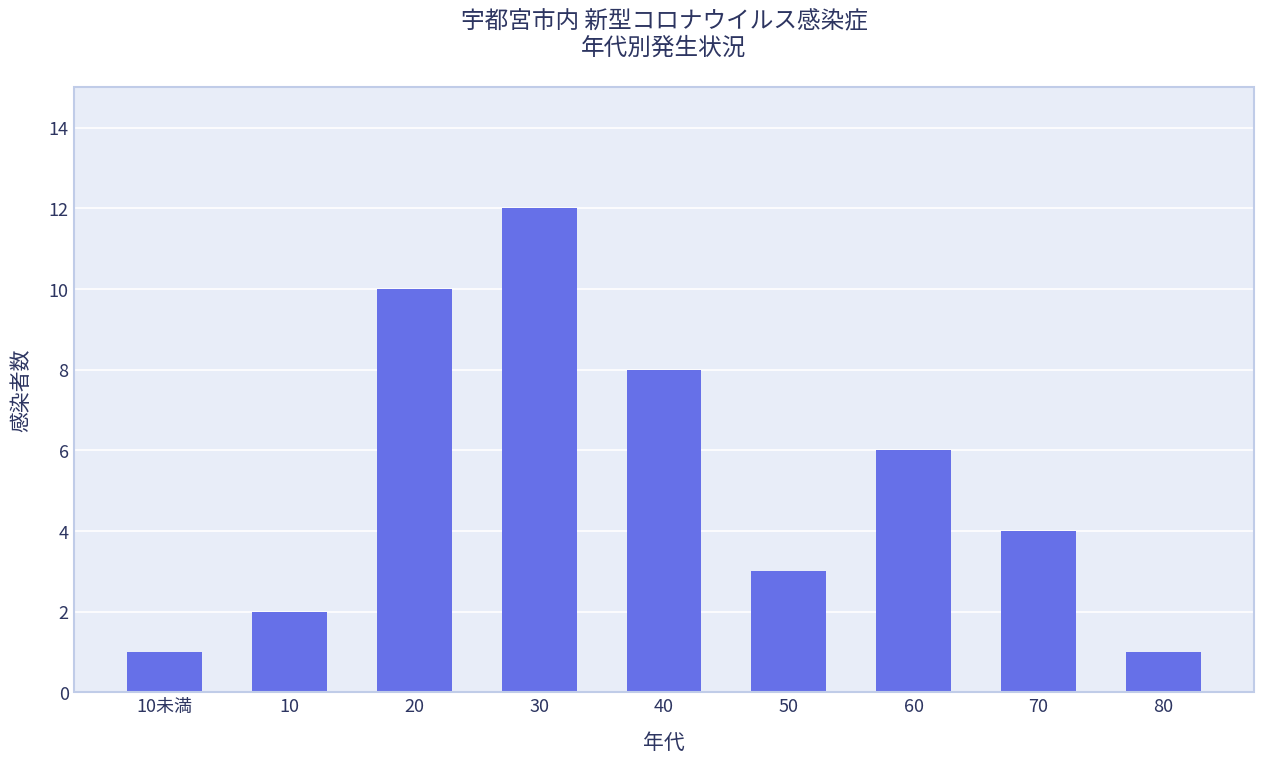

Is it true that the value at 80 is 1?

True